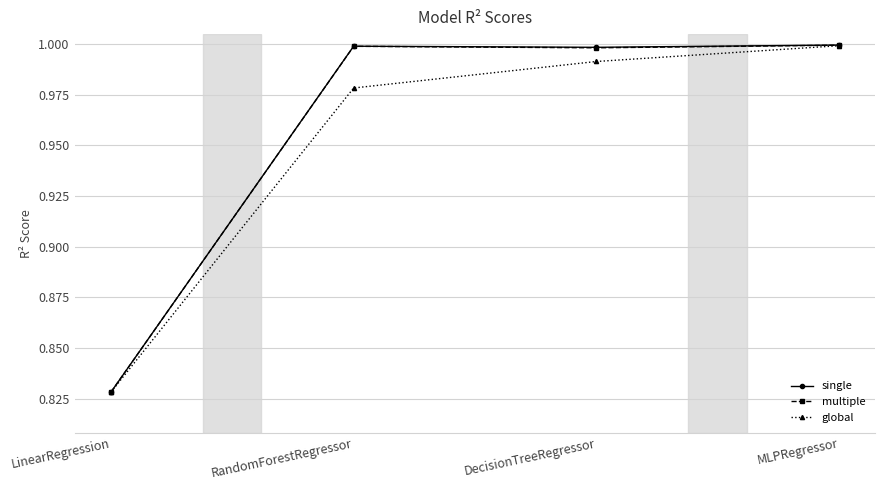

Which series has the largest range (max minus min)?

single